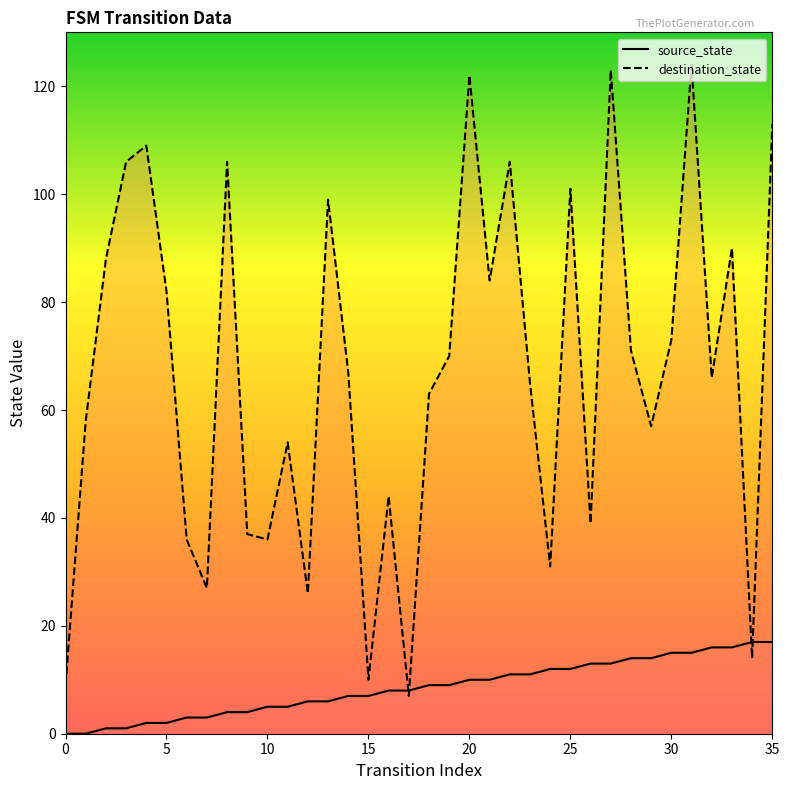

How many data points in source_state are less than 9?

18